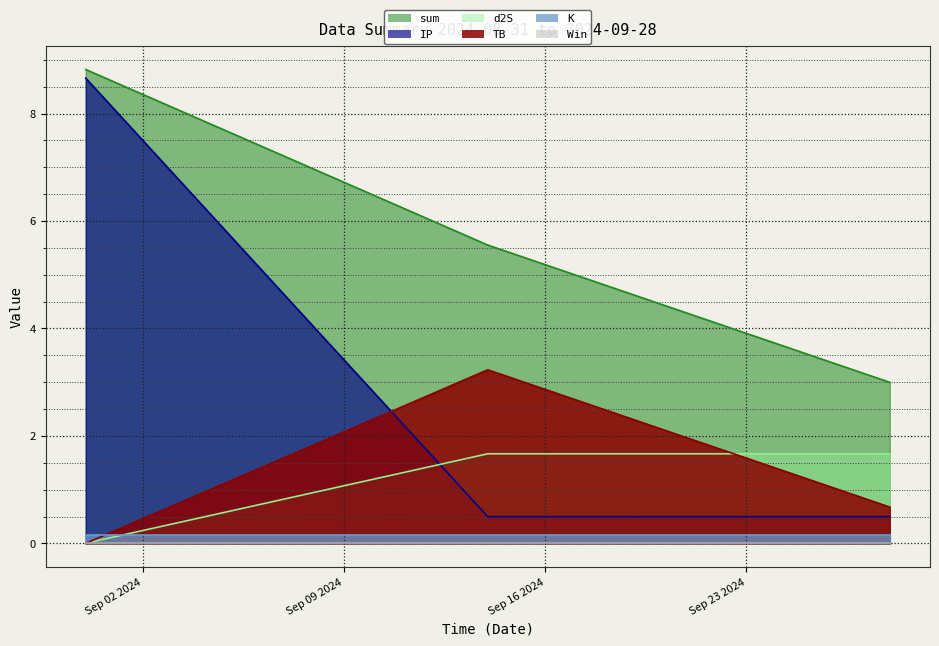

How many categories are shown in the chart?

3